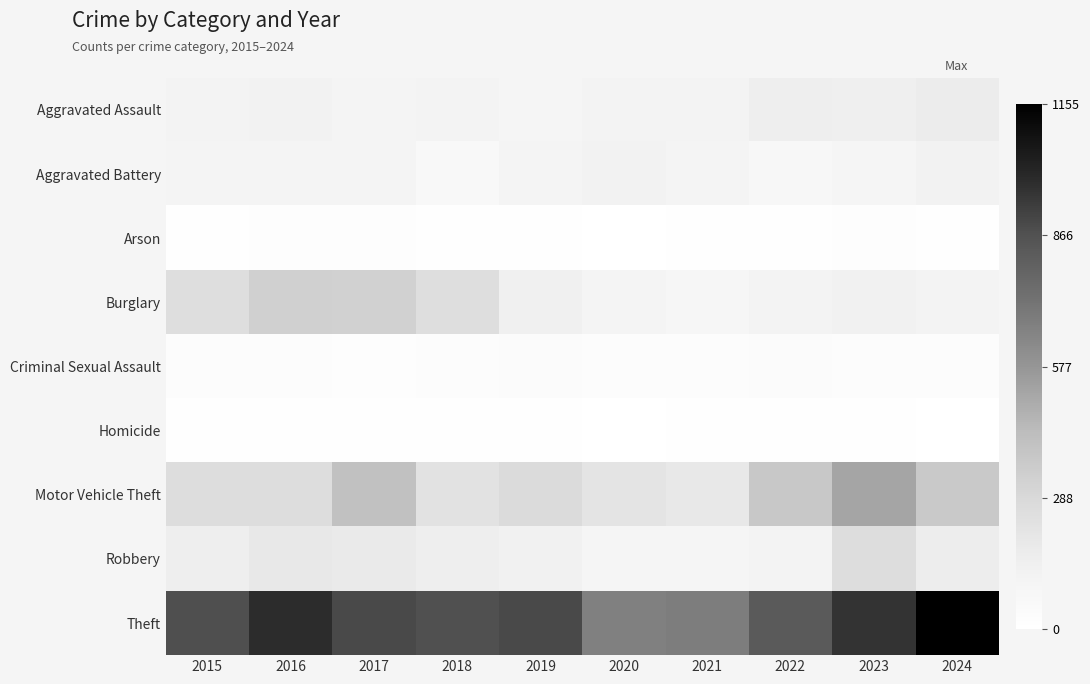

Rank the series at 2024 from highest to lowest value.

Theft, Motor Vehicle Theft, Aggravated Assault, Robbery, Aggravated Battery, Burglary, Criminal Sexual Assault, Arson, Homicide